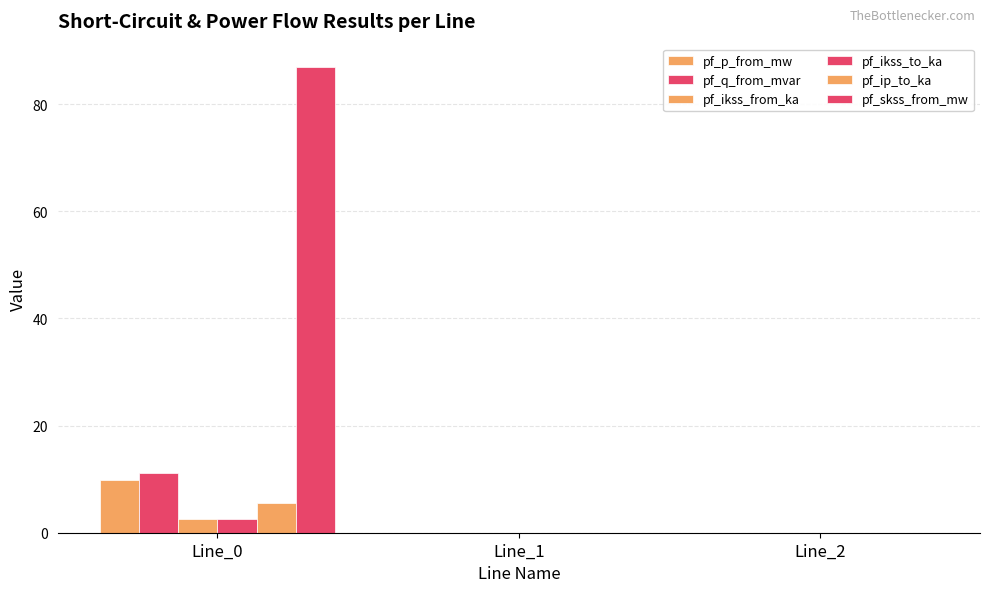

Count the number of data series in this chart.

6